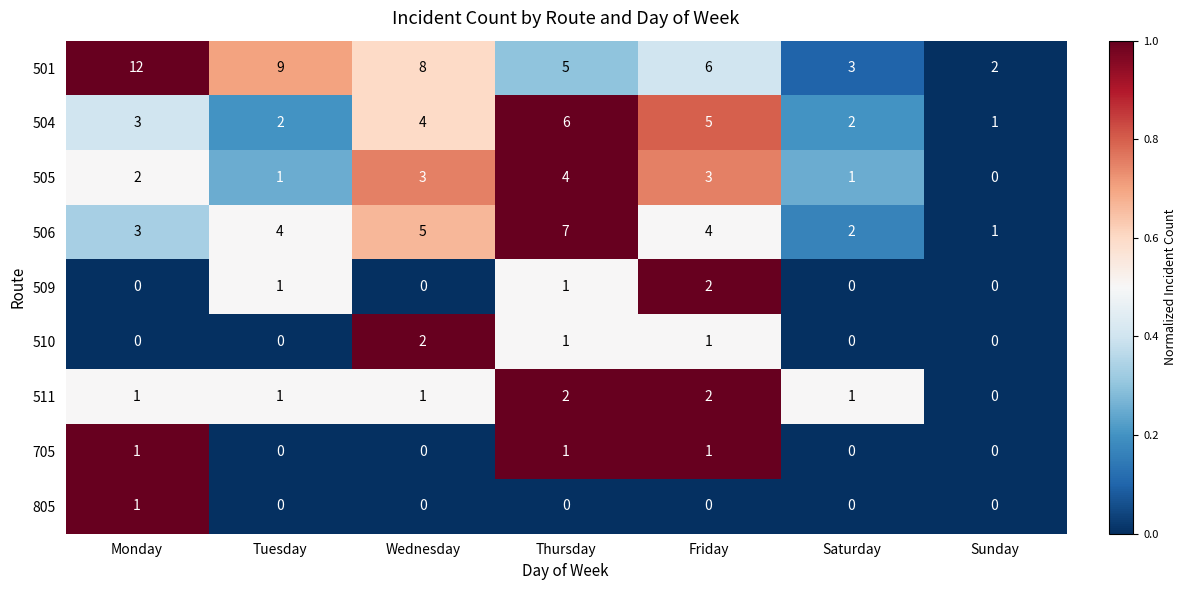

True or false: 509 has a value of 0 at Sunday.

True